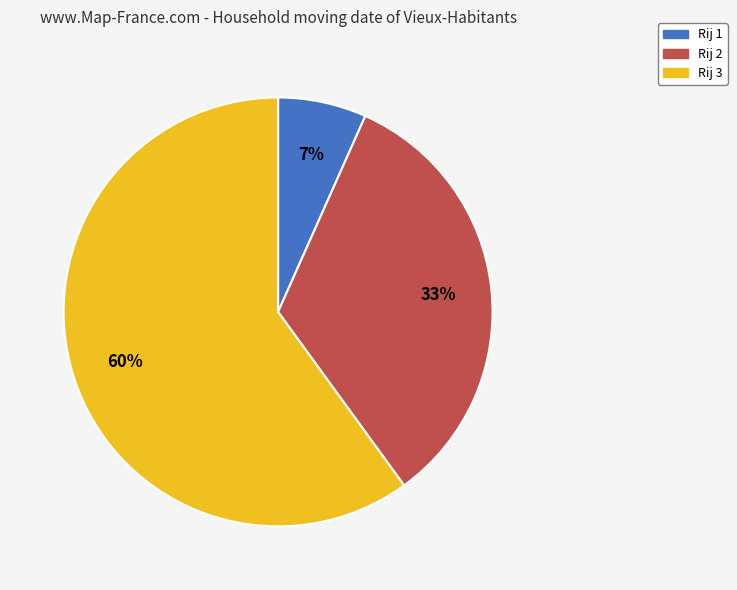

Rank the categories by value from highest to lowest.

Rij 3, Rij 2, Rij 1